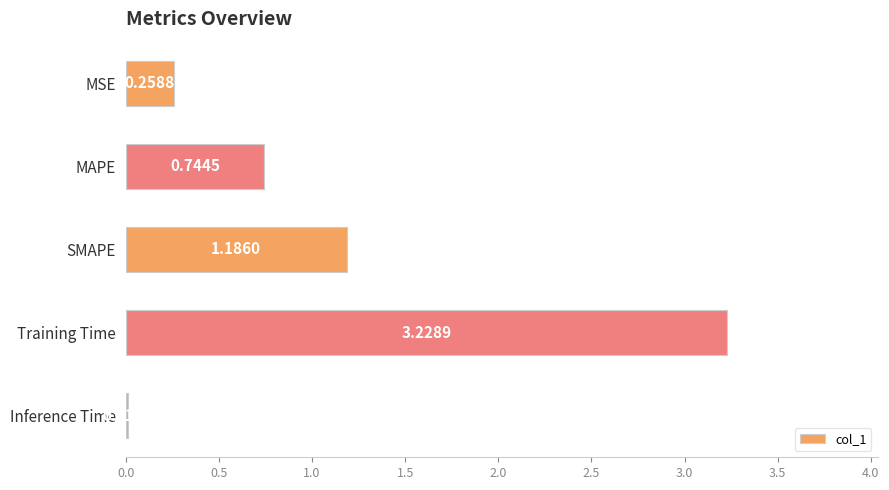

How many bars are there in total?

5